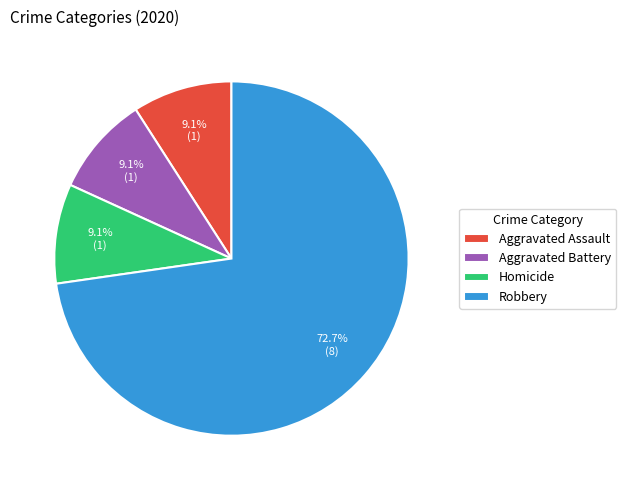

How many slices are in this pie chart?

4